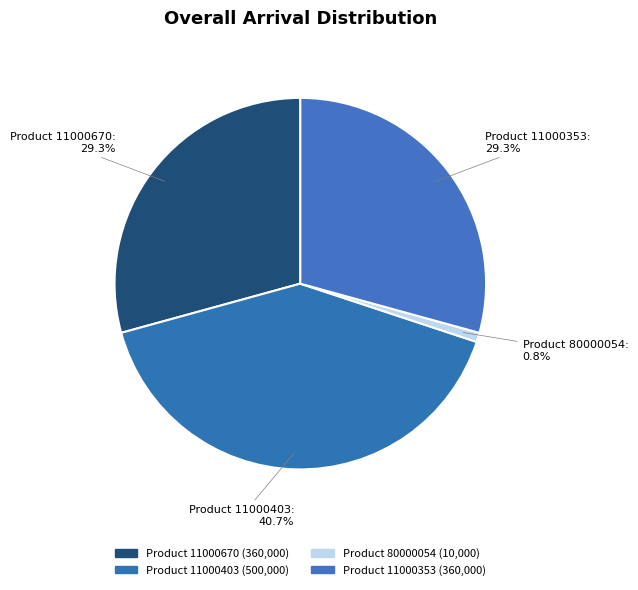

How many segments does this pie chart have?

4